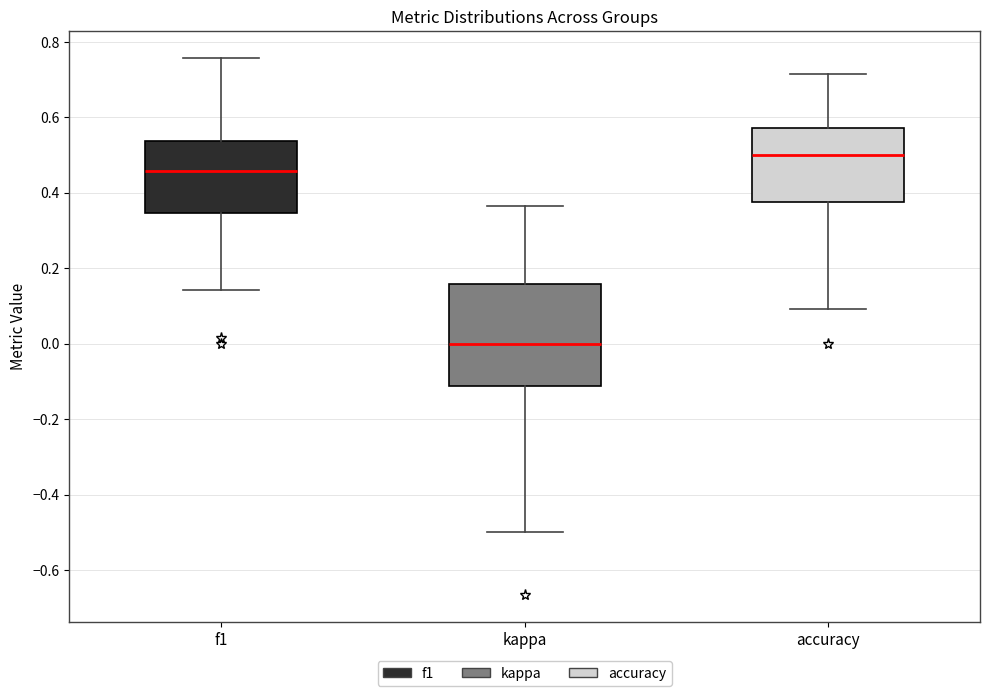

Which box is the tallest, from its lower edge to its upper edge?

kappa